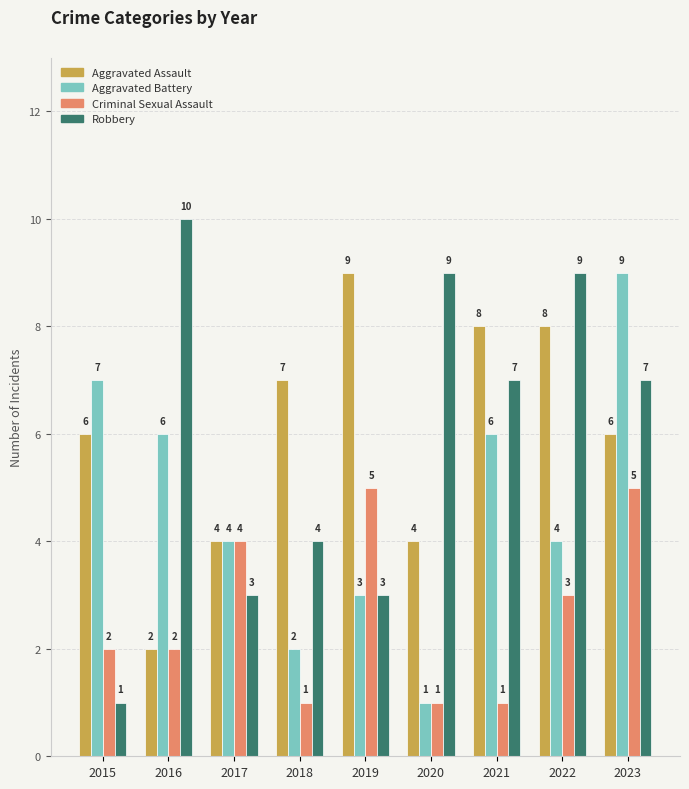

Reading left to right, list all the values displayed in this chart.

Aggravated Assault: 2015=6	2016=2	2017=4	2018=7	2019=9	2020=4	2021=8	2022=8	2023=6
Aggravated Battery: 2015=7	2016=6	2017=4	2018=2	2019=3	2020=1	2021=6	2022=4	2023=9
Criminal Sexual Assault: 2015=2	2016=2	2017=4	2018=1	2019=5	2020=1	2021=1	2022=3	2023=5
Robbery: 2015=1	2016=10	2017=3	2018=4	2019=3	2020=9	2021=7	2022=9	2023=7